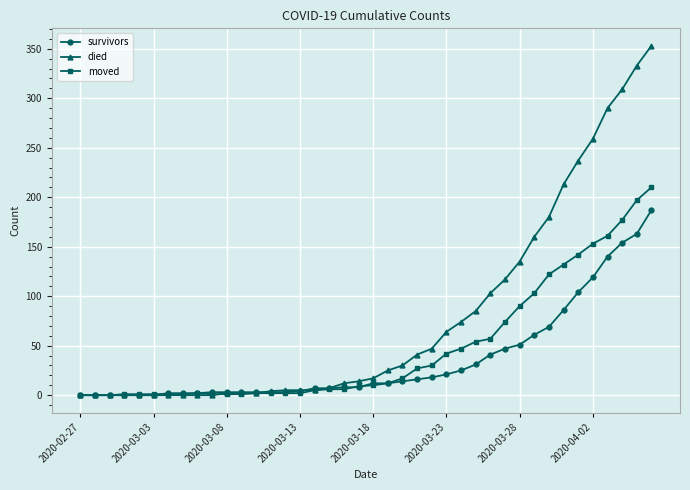

What is the maximum value for survivors?

187